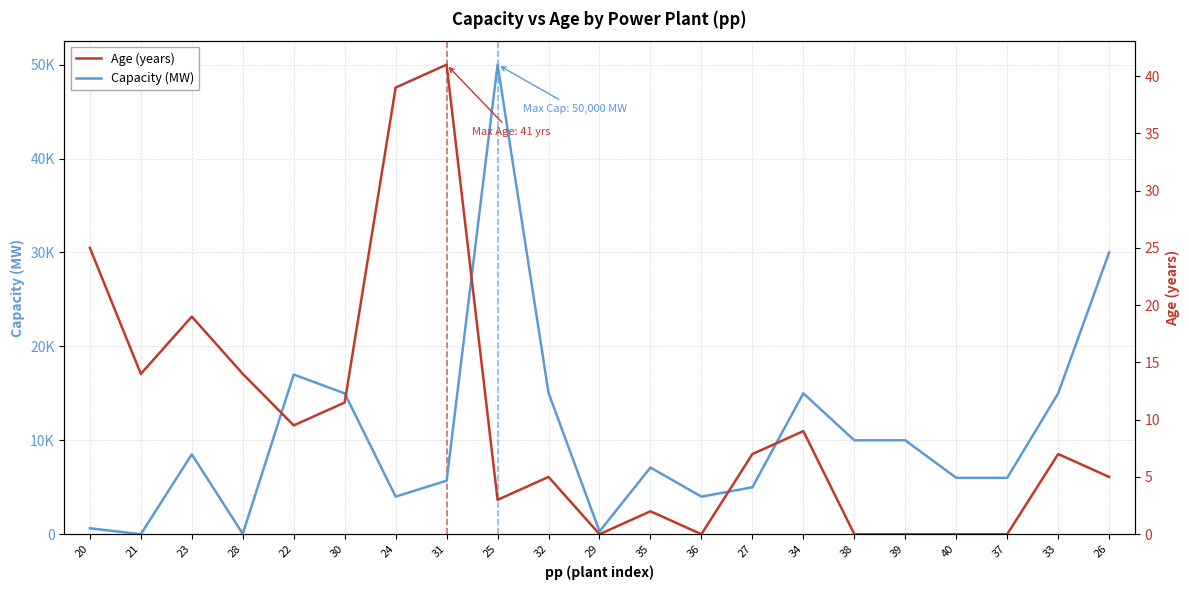

What is the average value of the Age (years) series?

10.0